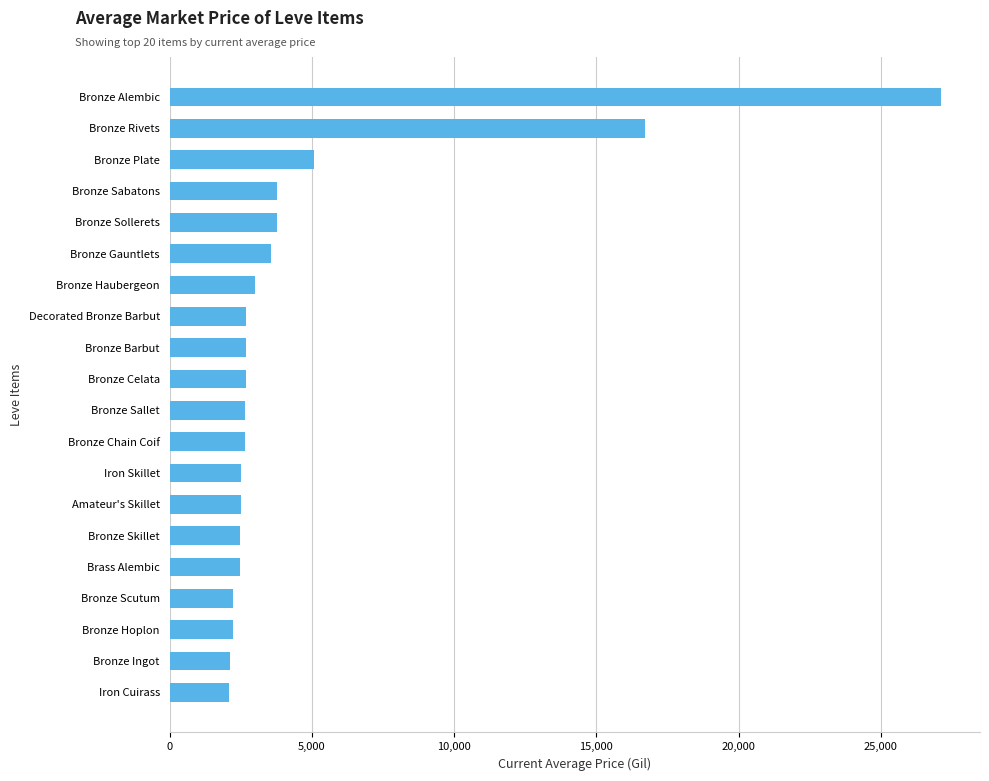

Which has a higher value, Iron Cuirass or Bronze Alembic?

Bronze Alembic